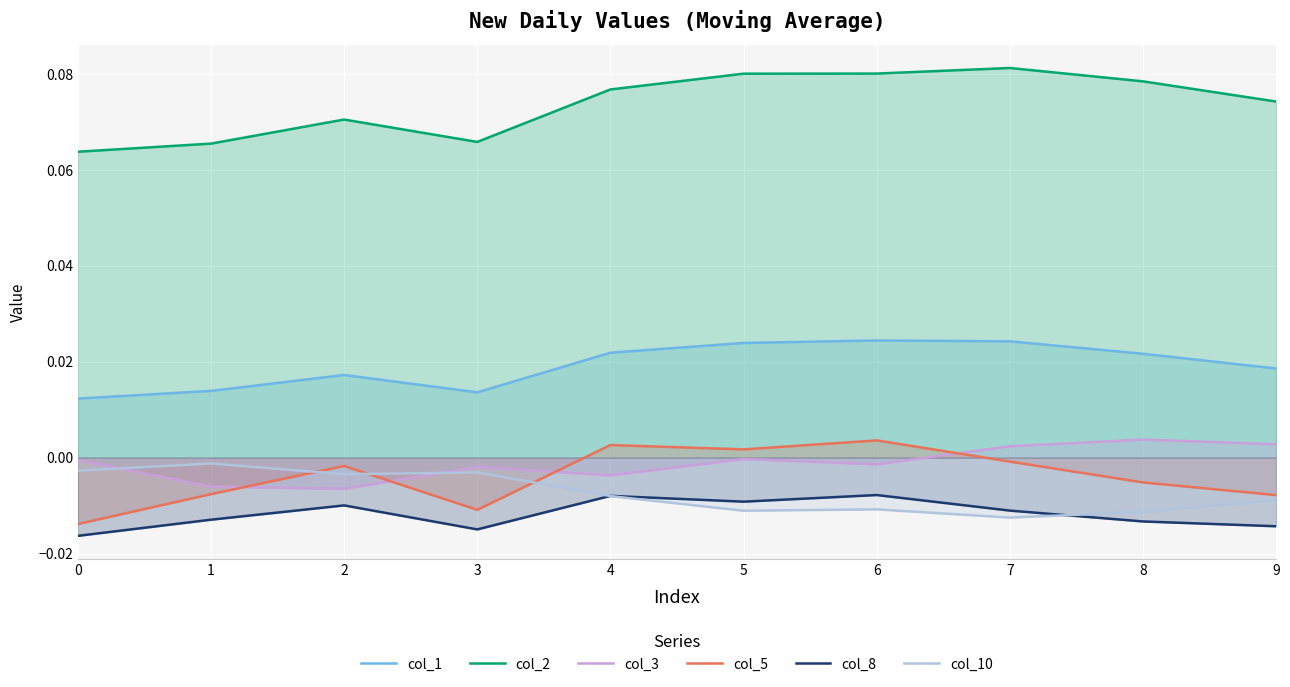

Which series changed the most between 8 and 9?

col_2